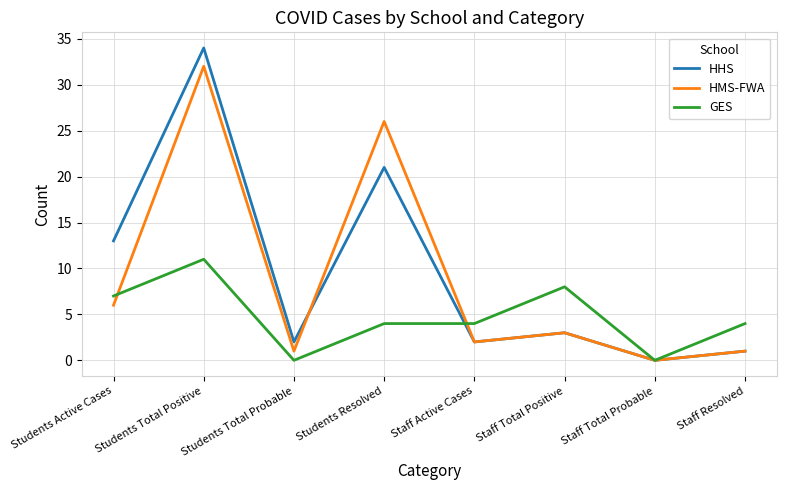

The HMS-FWA series shows 38 at Students Resolved. True or false?

False